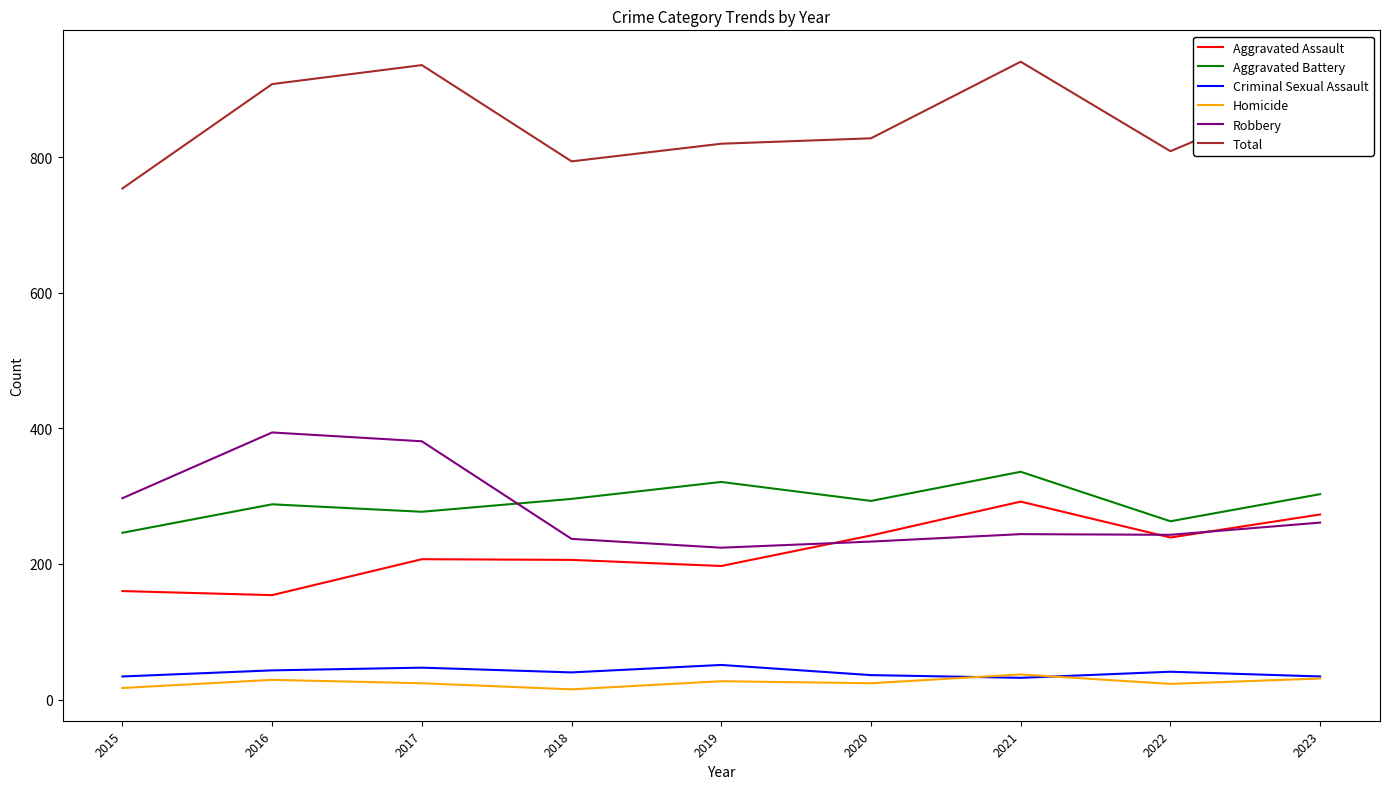

What is the greatest value displayed?

941